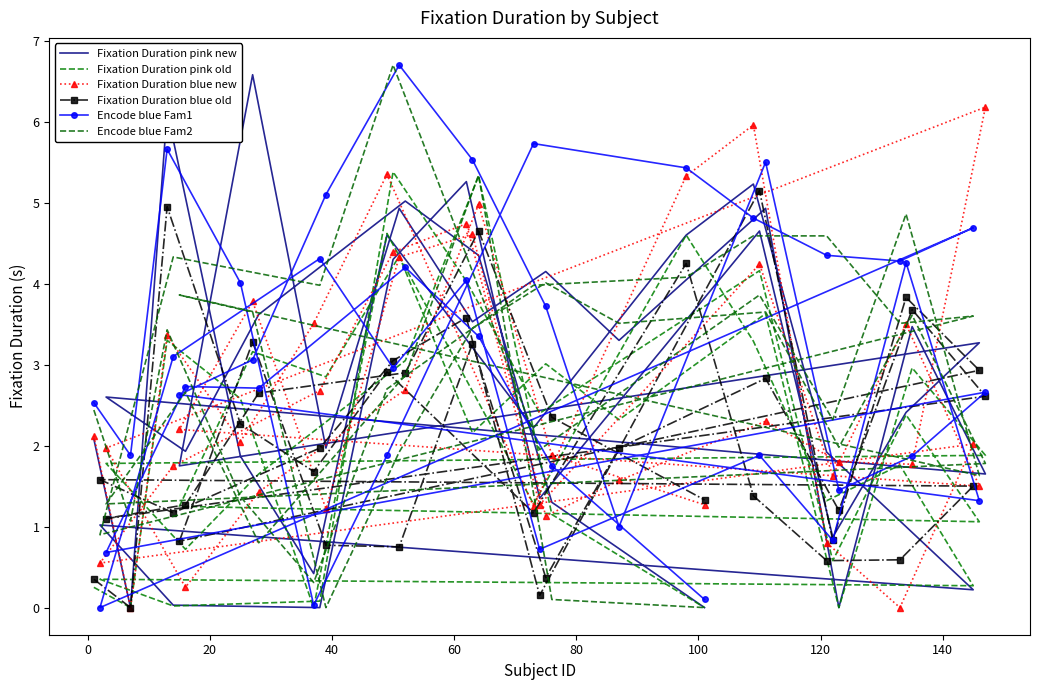

The value of Fixation Duration blue old at 36 is 1.4. True or false?

False